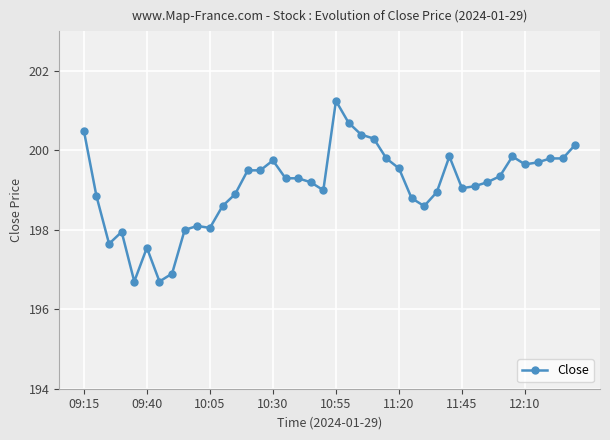

What is the average value?

199.1